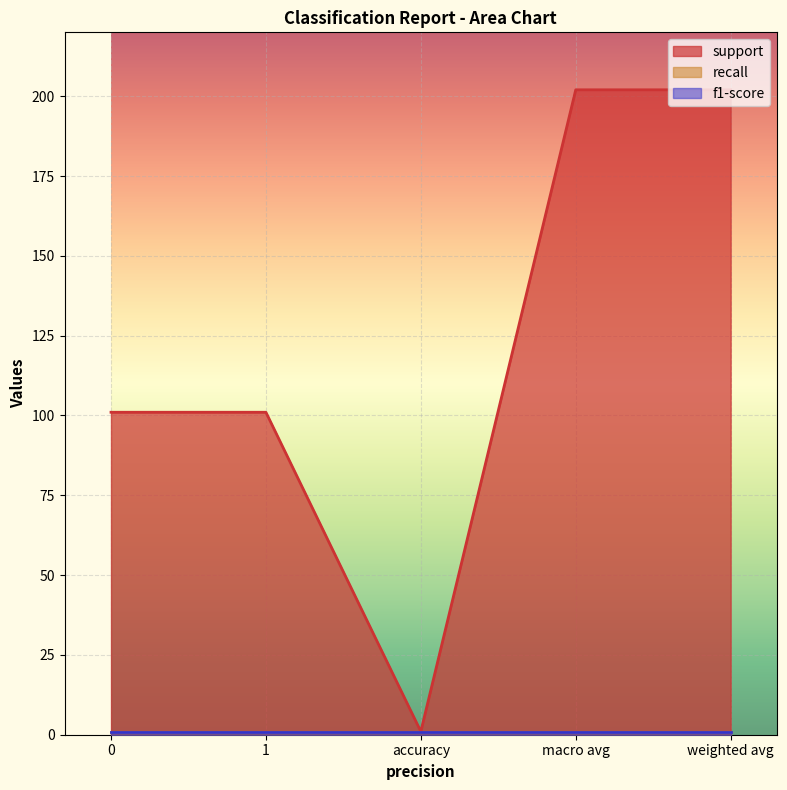

At which category is the sum across all series the highest?

macro avg